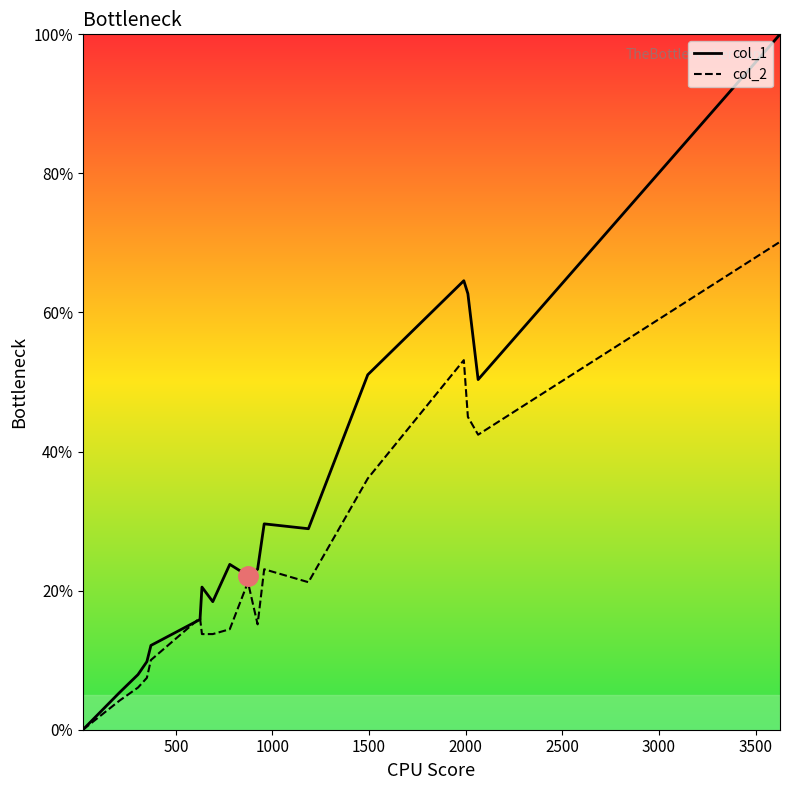

Rank the series by their average value, from highest to lowest.

col_1, col_2